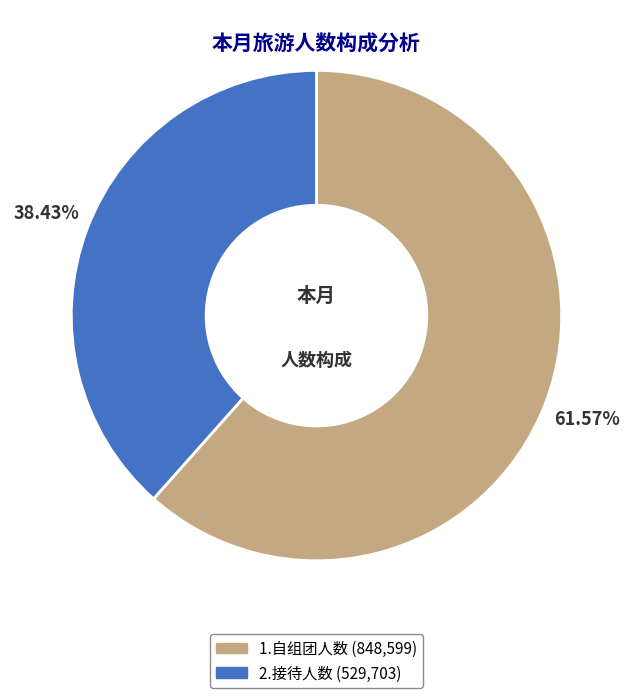

How many segments does this pie chart have?

2